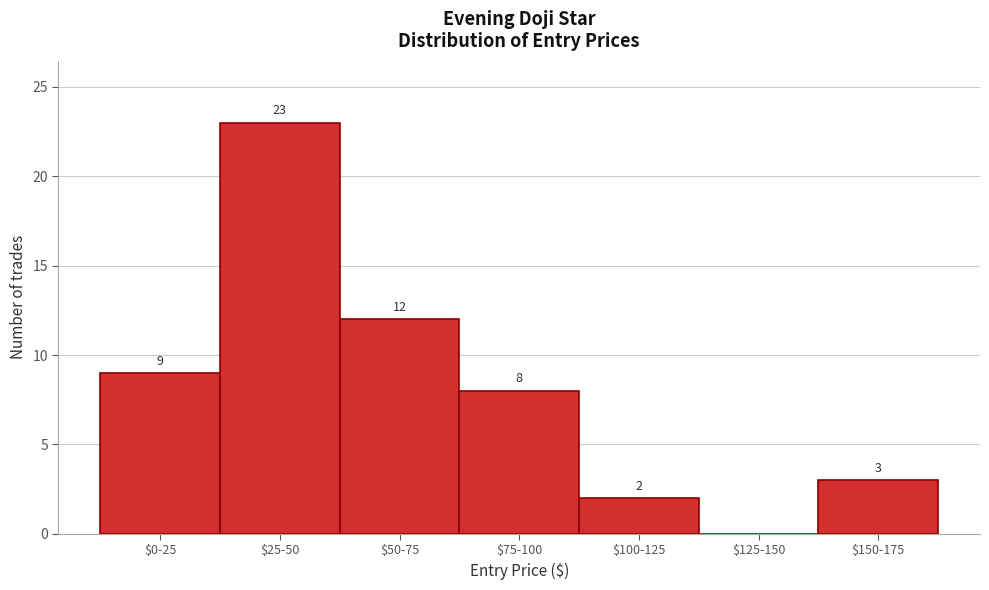

The value at $150-175 is 5. True or false?

False